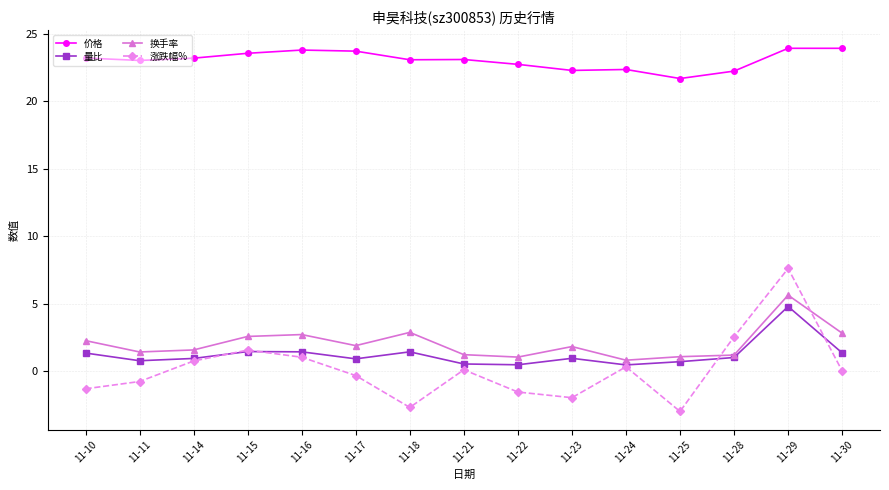

At 11-25, list the series in order from smallest to largest.

涨跌幅%, 量比, 换手率, 价格